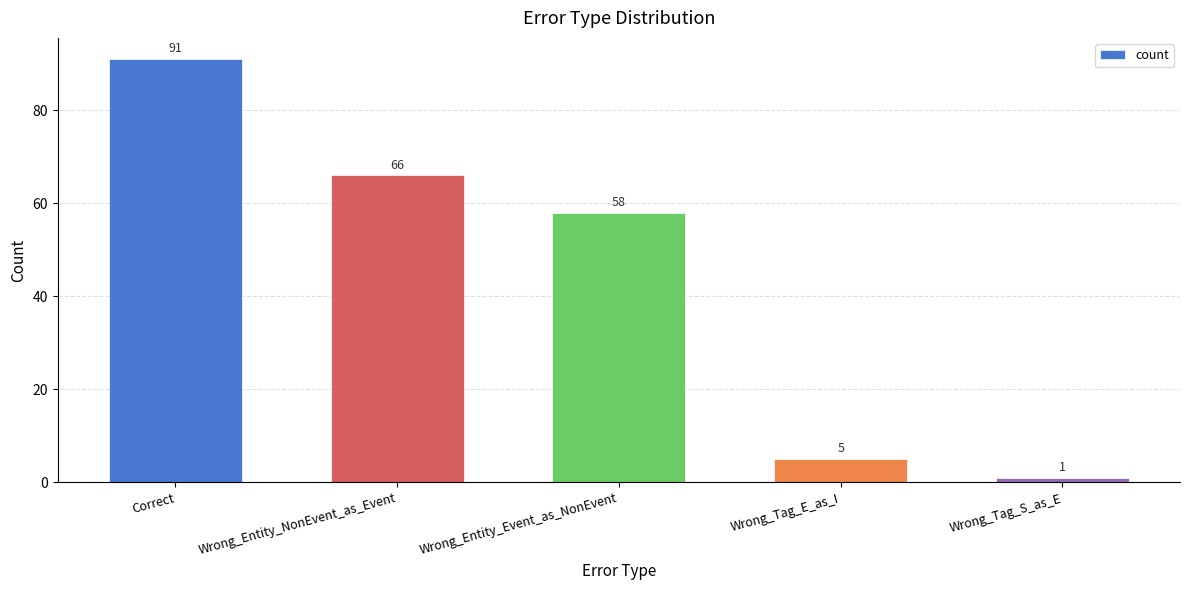

What is the value of the 4th bar from the left?

5